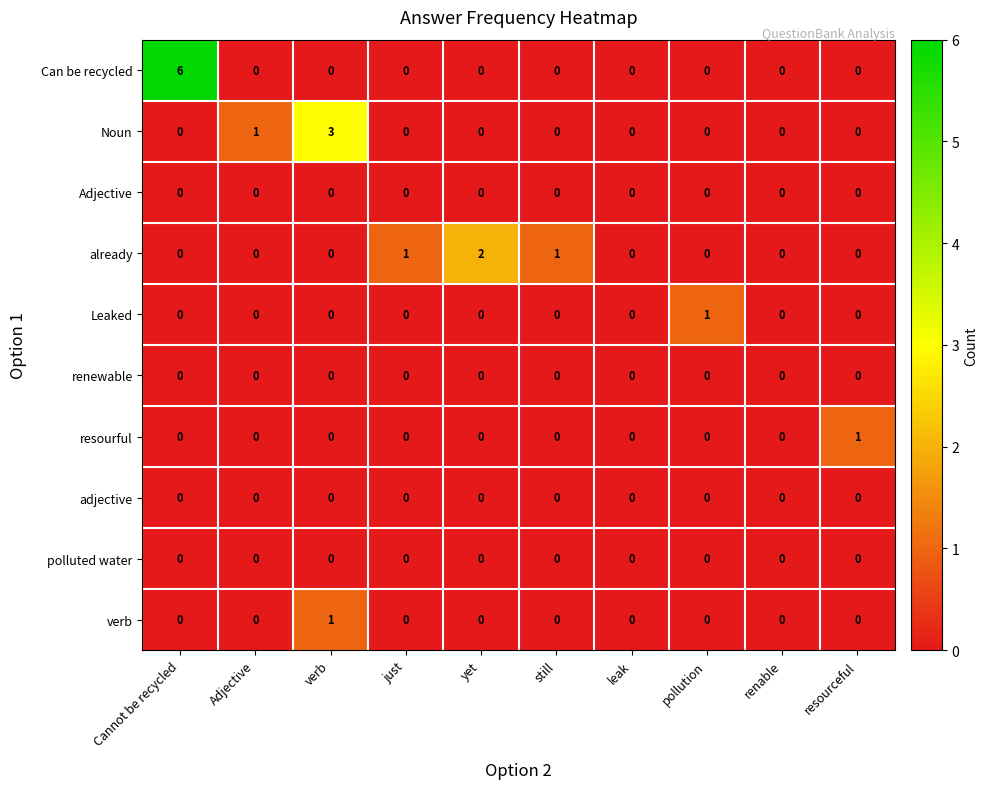

The value of renewable at yet is 0. True or false?

True